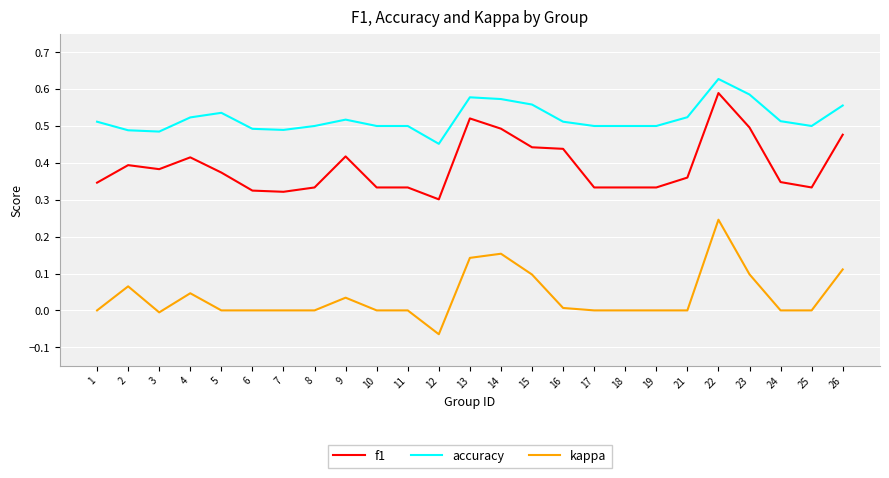

Is the value of accuracy at 1 greater than the value of f1 at 19?

Yes